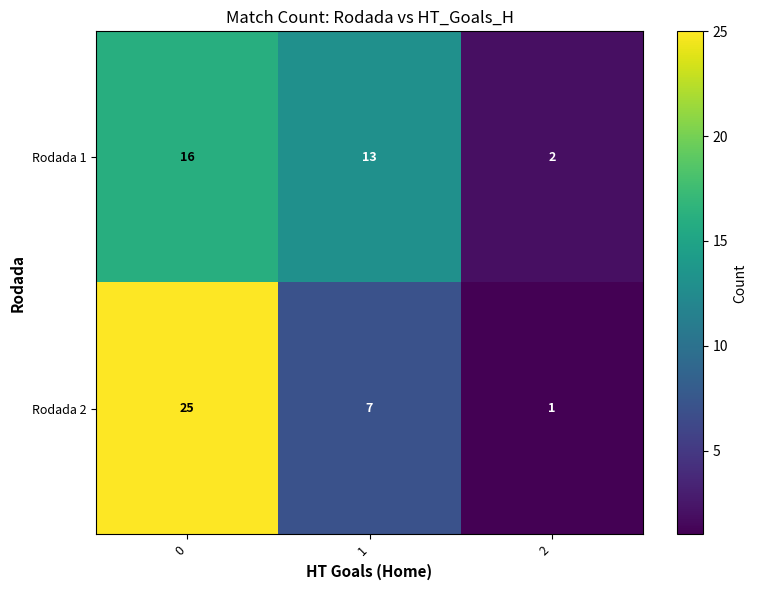

What is the spread (max minus min) of values at 1?

6